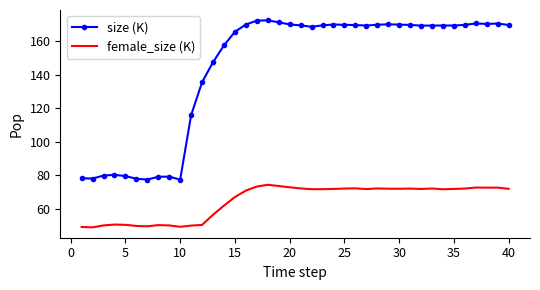

What is the difference between the maximum and minimum values in the size (K) series?

95.0